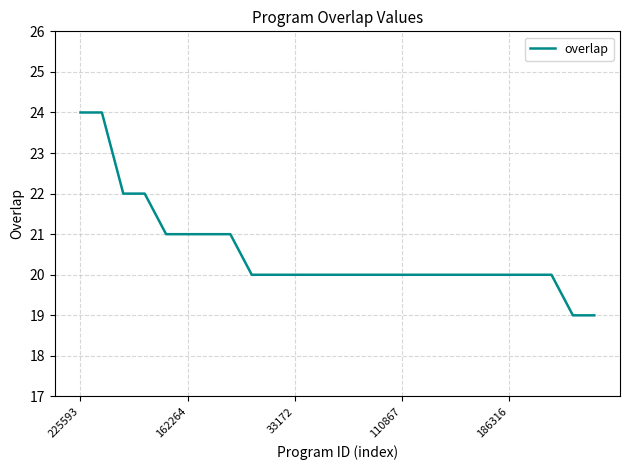

What is the maximum value shown in the chart?

24